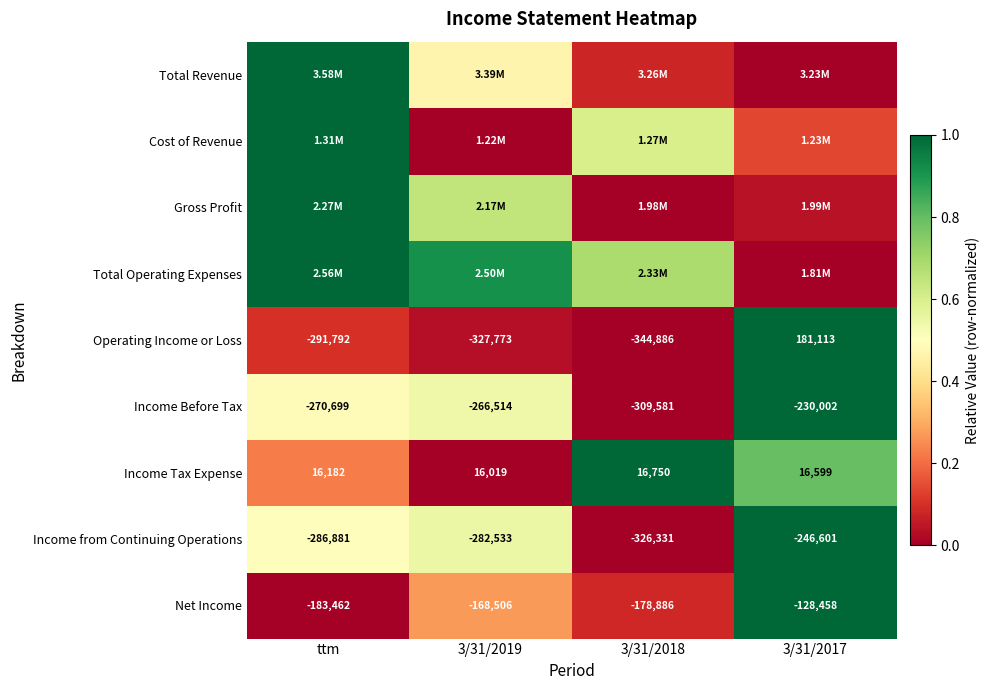

At which label is Operating Income or Loss closest to -81886?

ttm